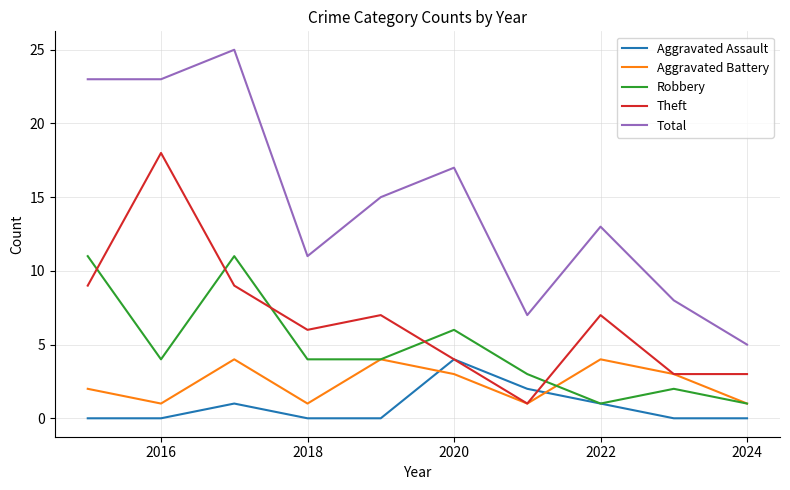

Does the chart display data point markers on the line(s)?

No